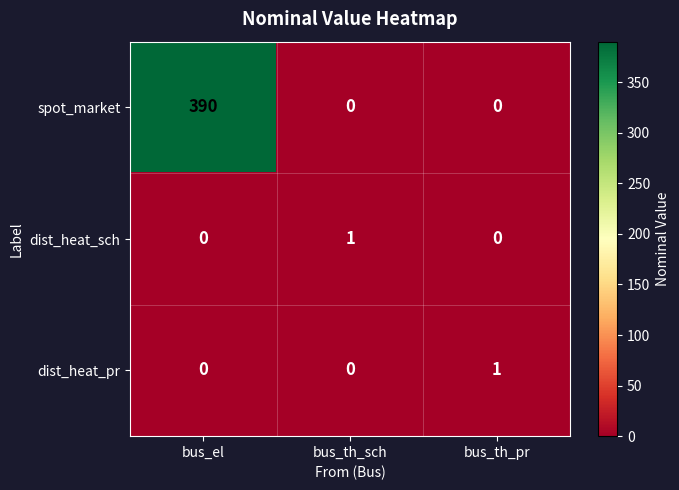

What is the maximum value shown in the chart?

390